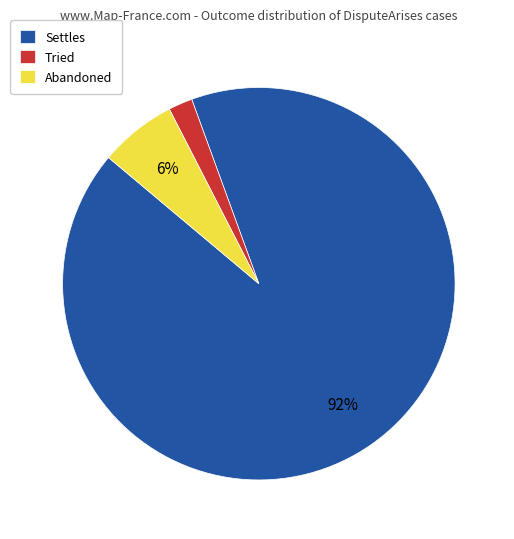

Which slice represents more than half of the pie?

Settles